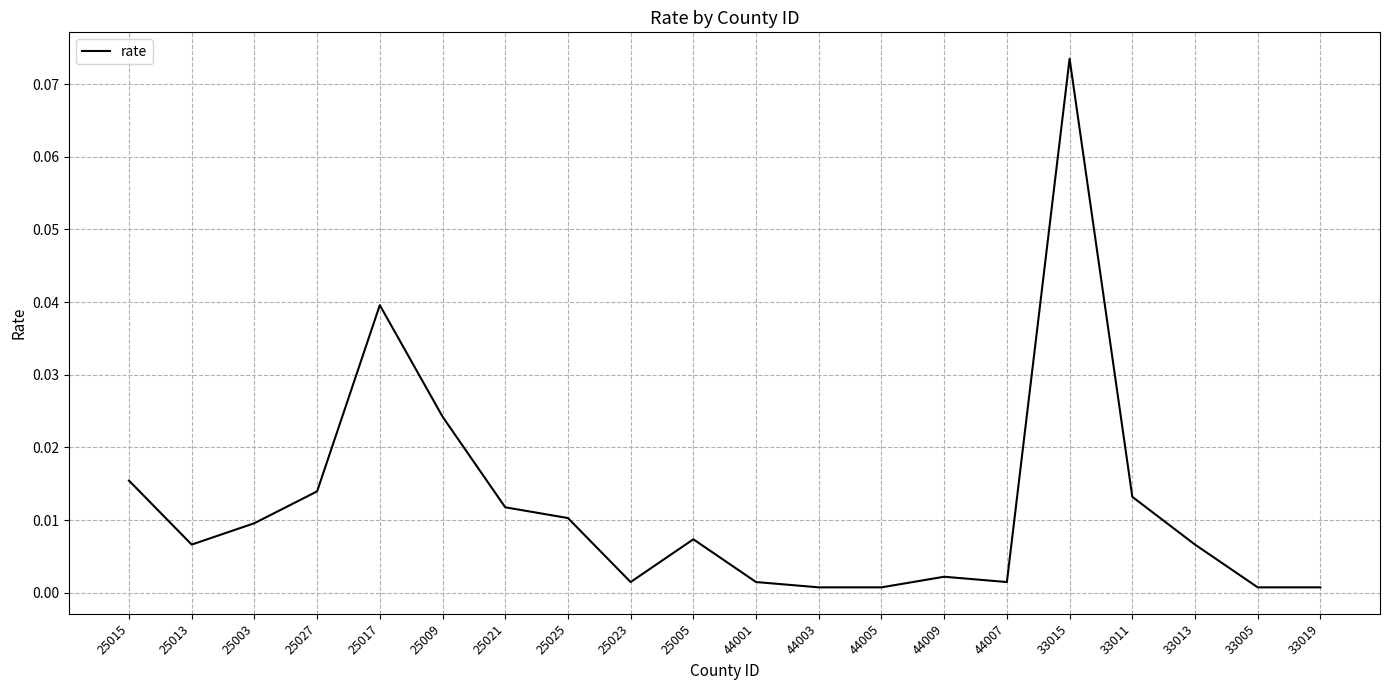

Which has a higher value, 33015 or 44009?

33015